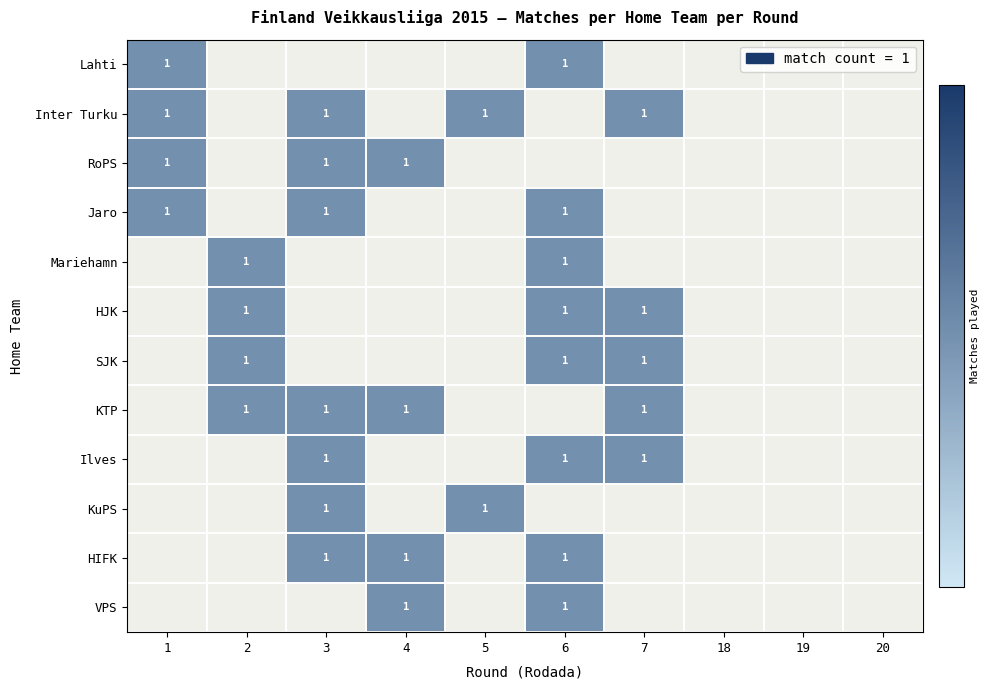

Where is KTP nearest to the value 0?

1